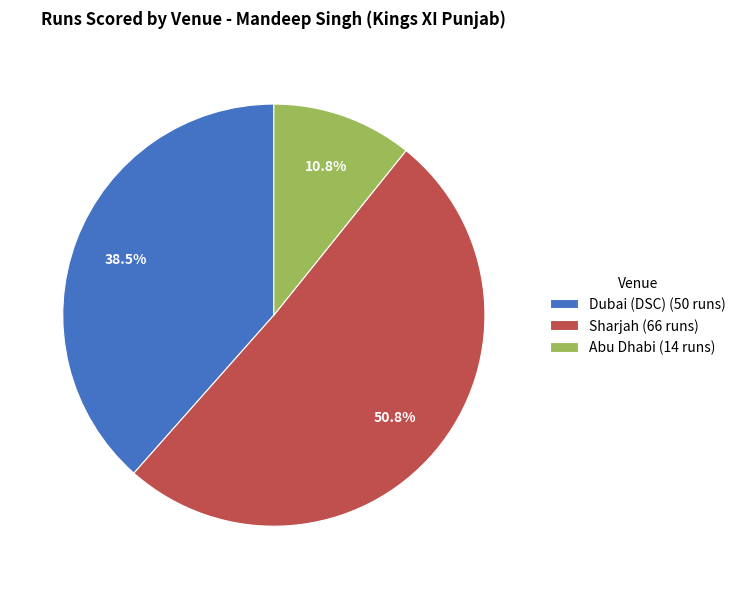

Count the number of slices in the pie.

3